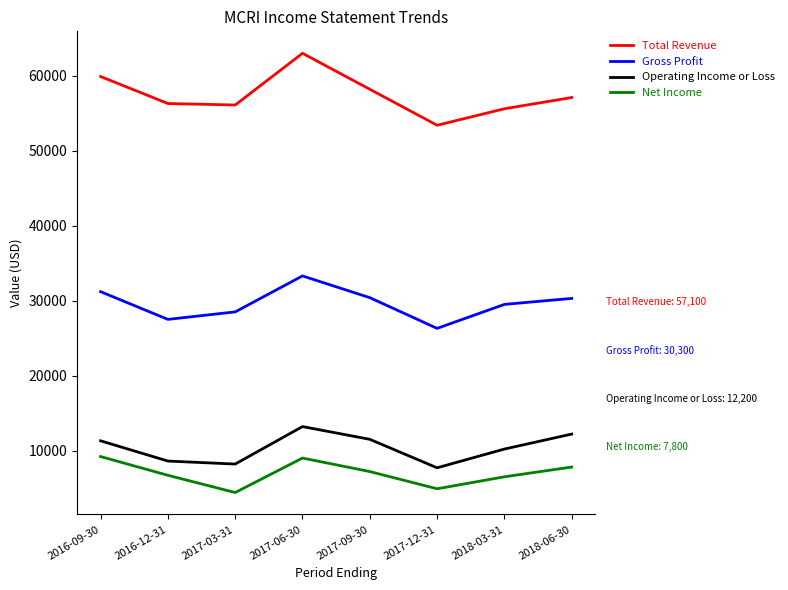

True or false: Gross Profit and Total Revenue intersect in this chart.

False